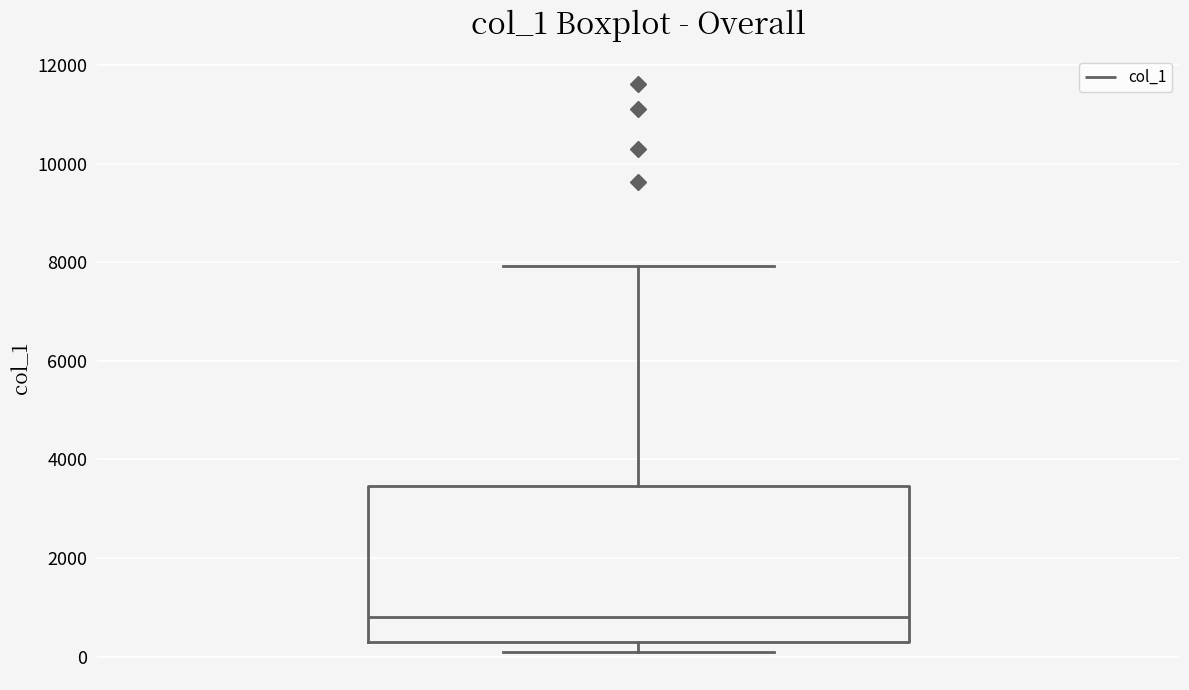

Where is the lower edge of the box on the y-axis? The values are not printed on the chart, so give them approximately, as read against the axis.

200